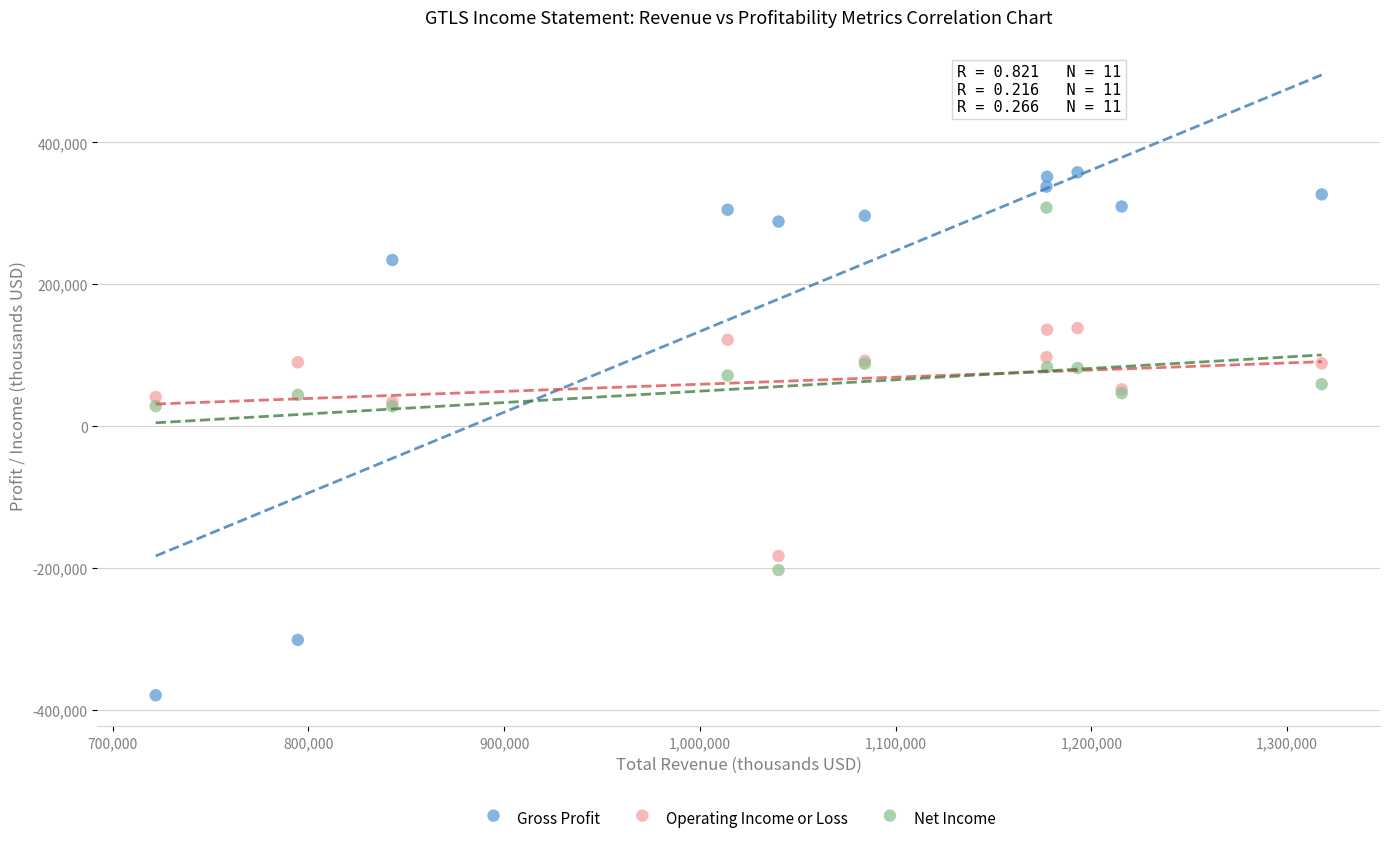

Which series contains the lowest Y value?

Gross Profit